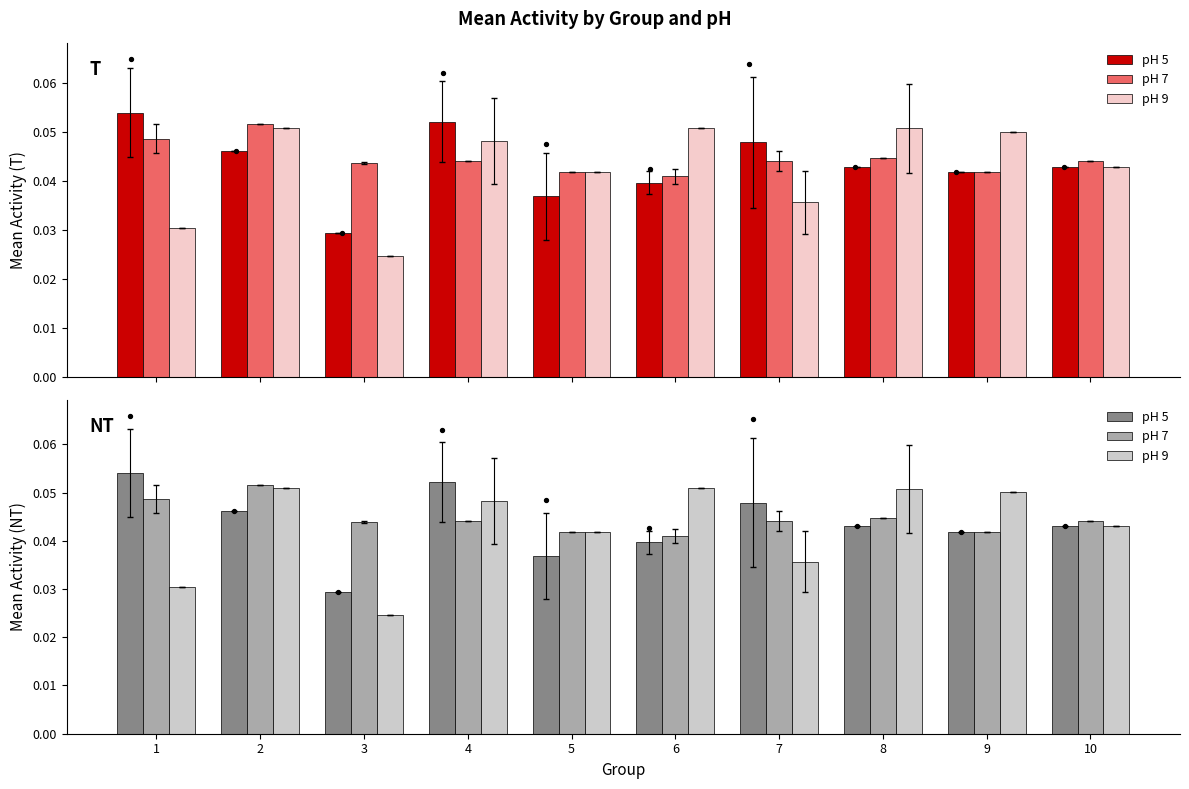

Which series has the largest total across all categories?

pH 7